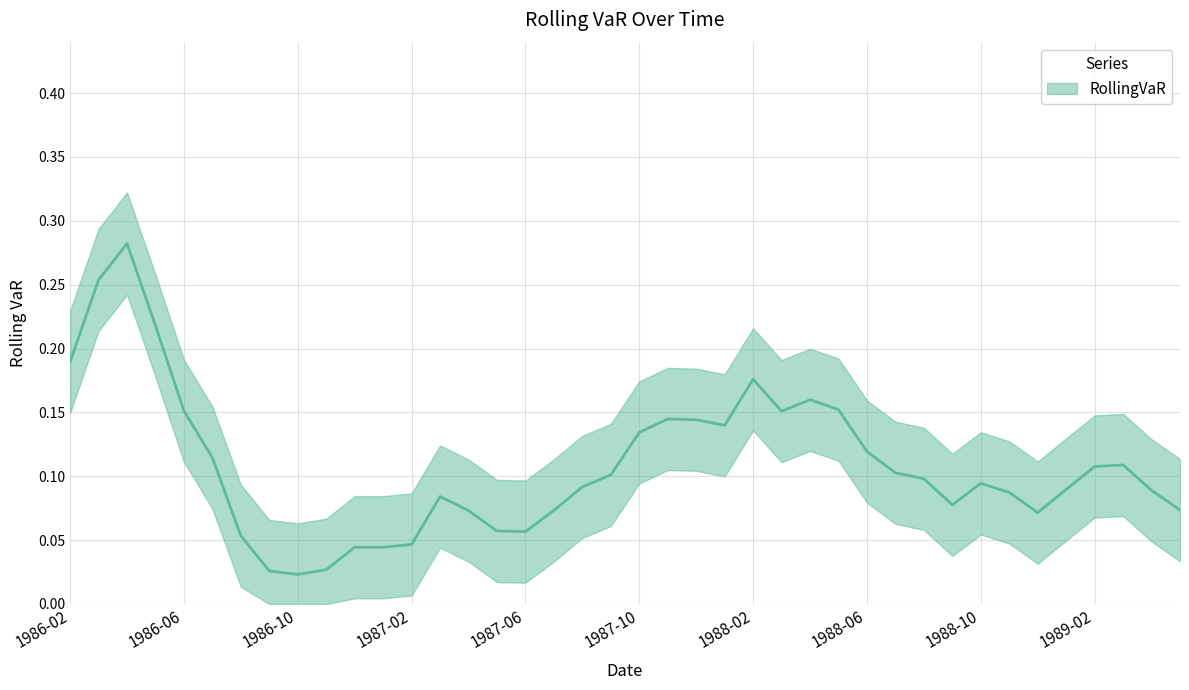

What is the value of the 6th point from the left?

0.1